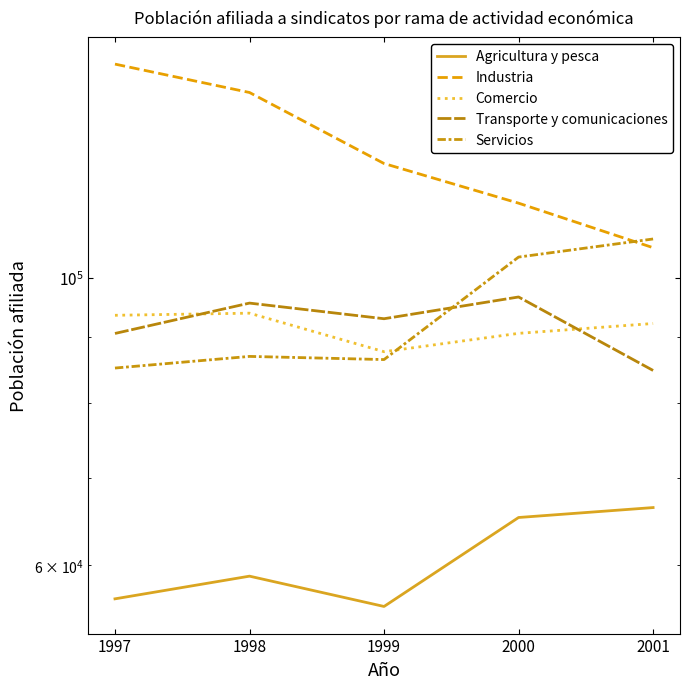

What is the sum of all Comercio values?

458129